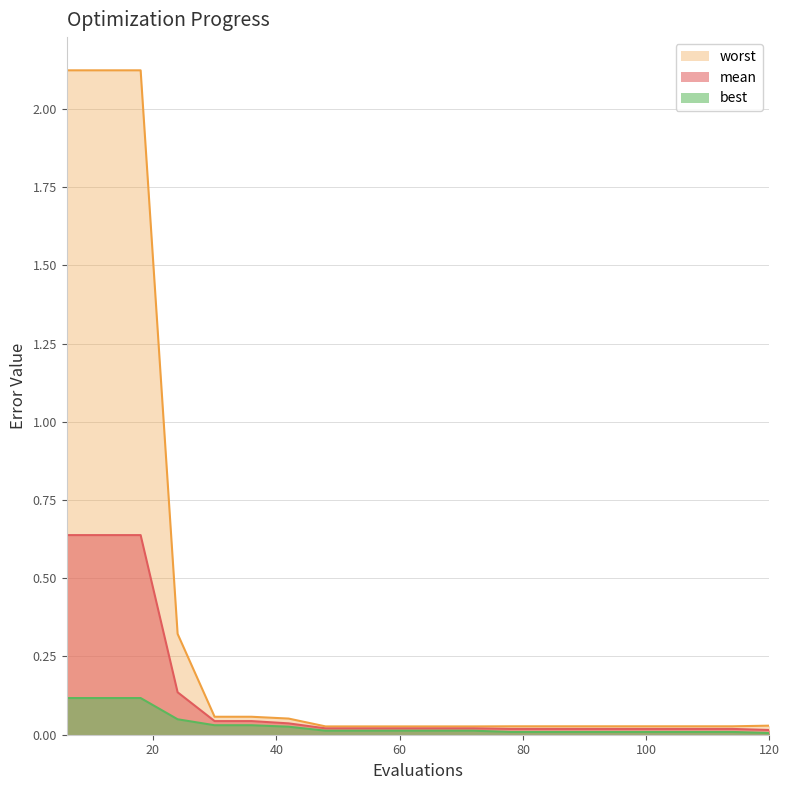

True or false: mean and best cross at least once.

False